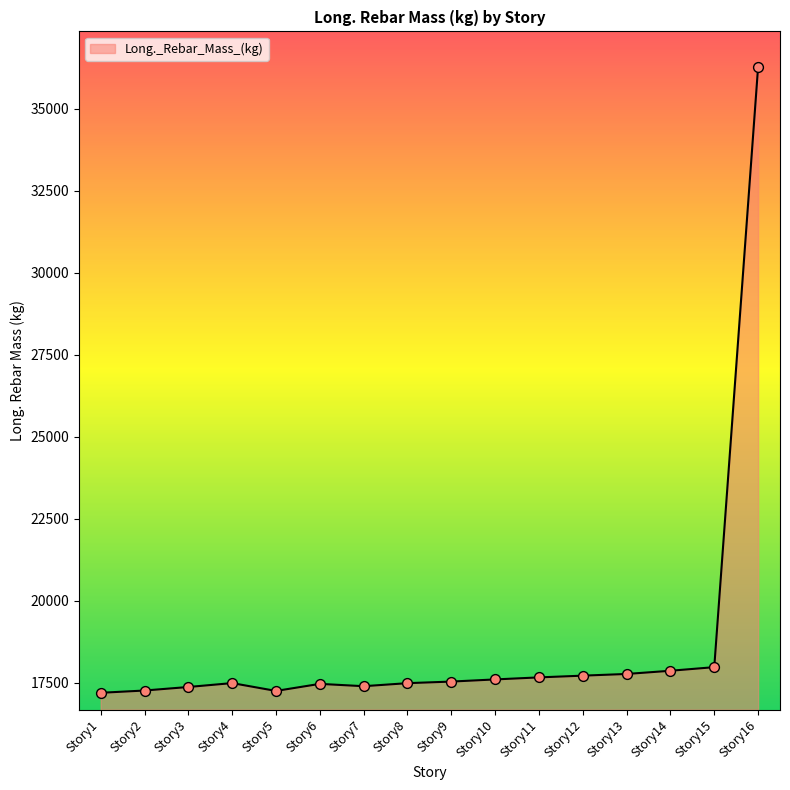

What is the change in value from Story1 to Story6?

+272.1